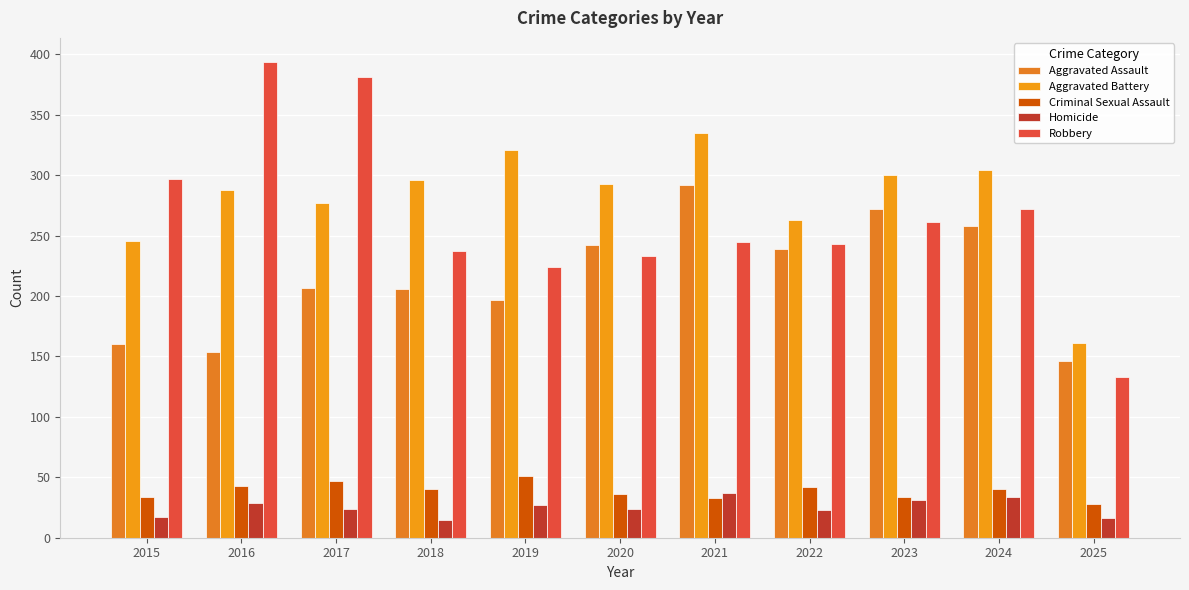

Between 2020 and 2024, which series saw the biggest shift?

Robbery